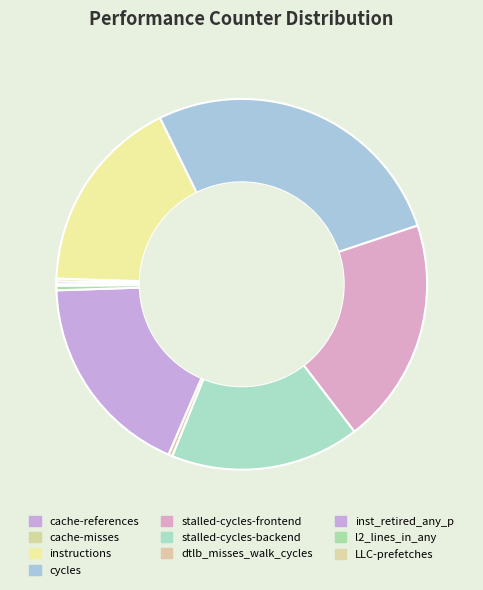

What percentage is the cycles slice, to the nearest percent?

27%